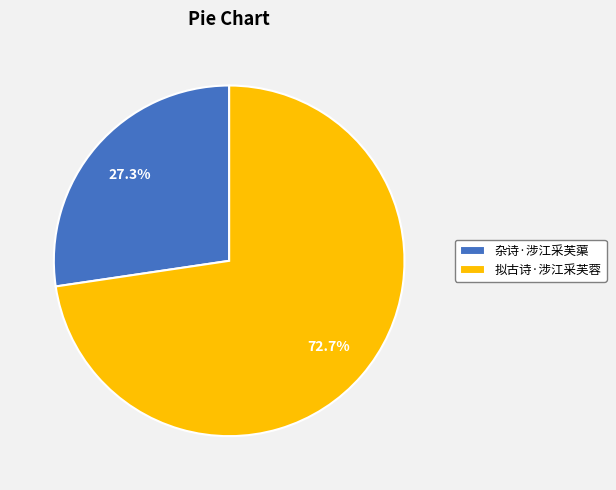

Rank the categories by value from lowest to highest.

杂诗·涉江采芙蕖, 拟古诗·涉江采芙蓉